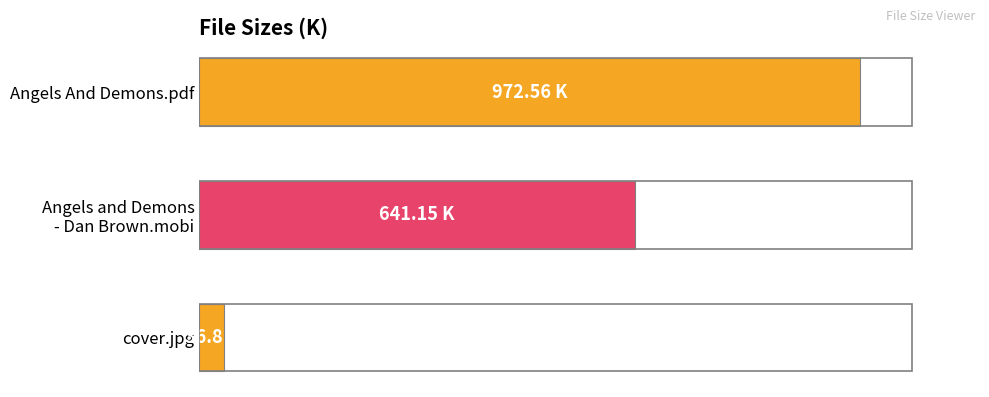

What is the sum of all values?

1650.5